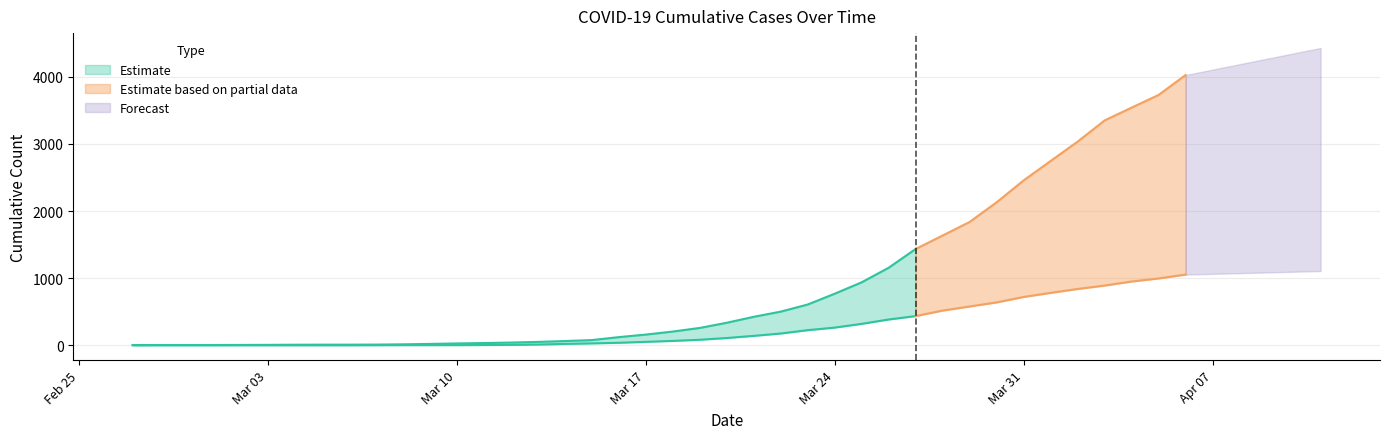

What is the difference between the second highest and minimum values in the 1 series?

3728